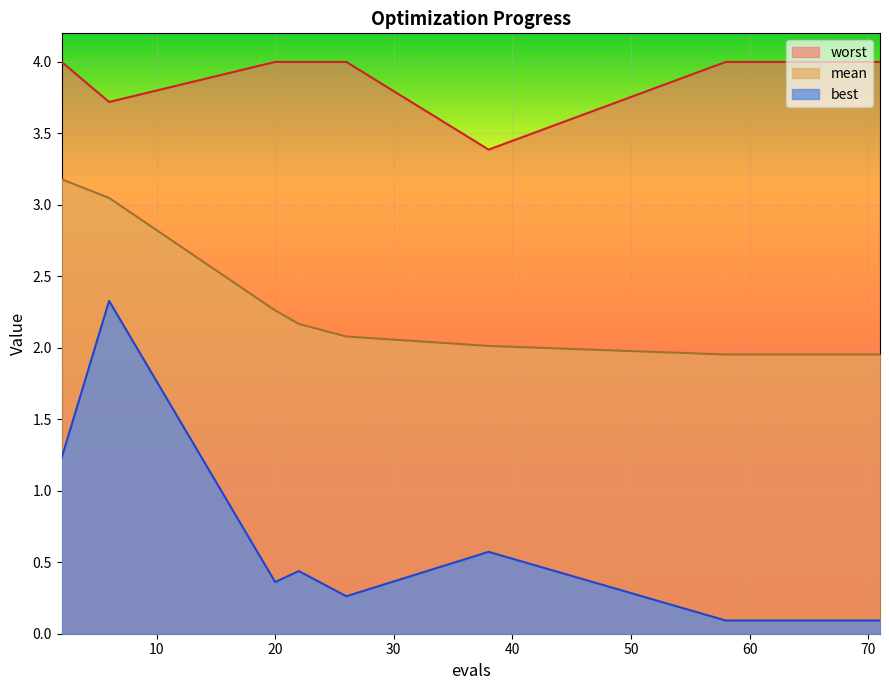

What is the approximate value of worst at 26?

4.0